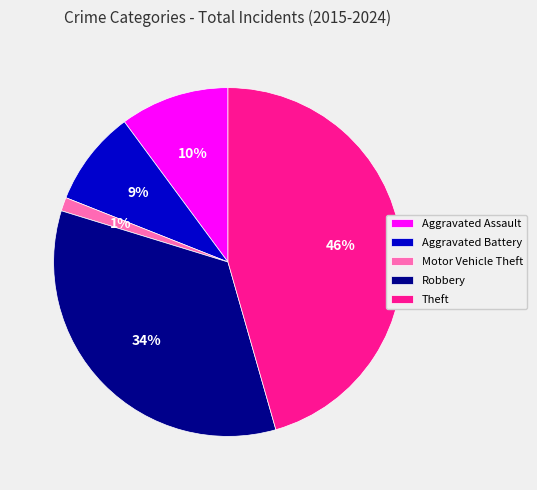

To the nearest percent, what is the difference between the Aggravated Battery and Aggravated Assault slice percentages?

1%